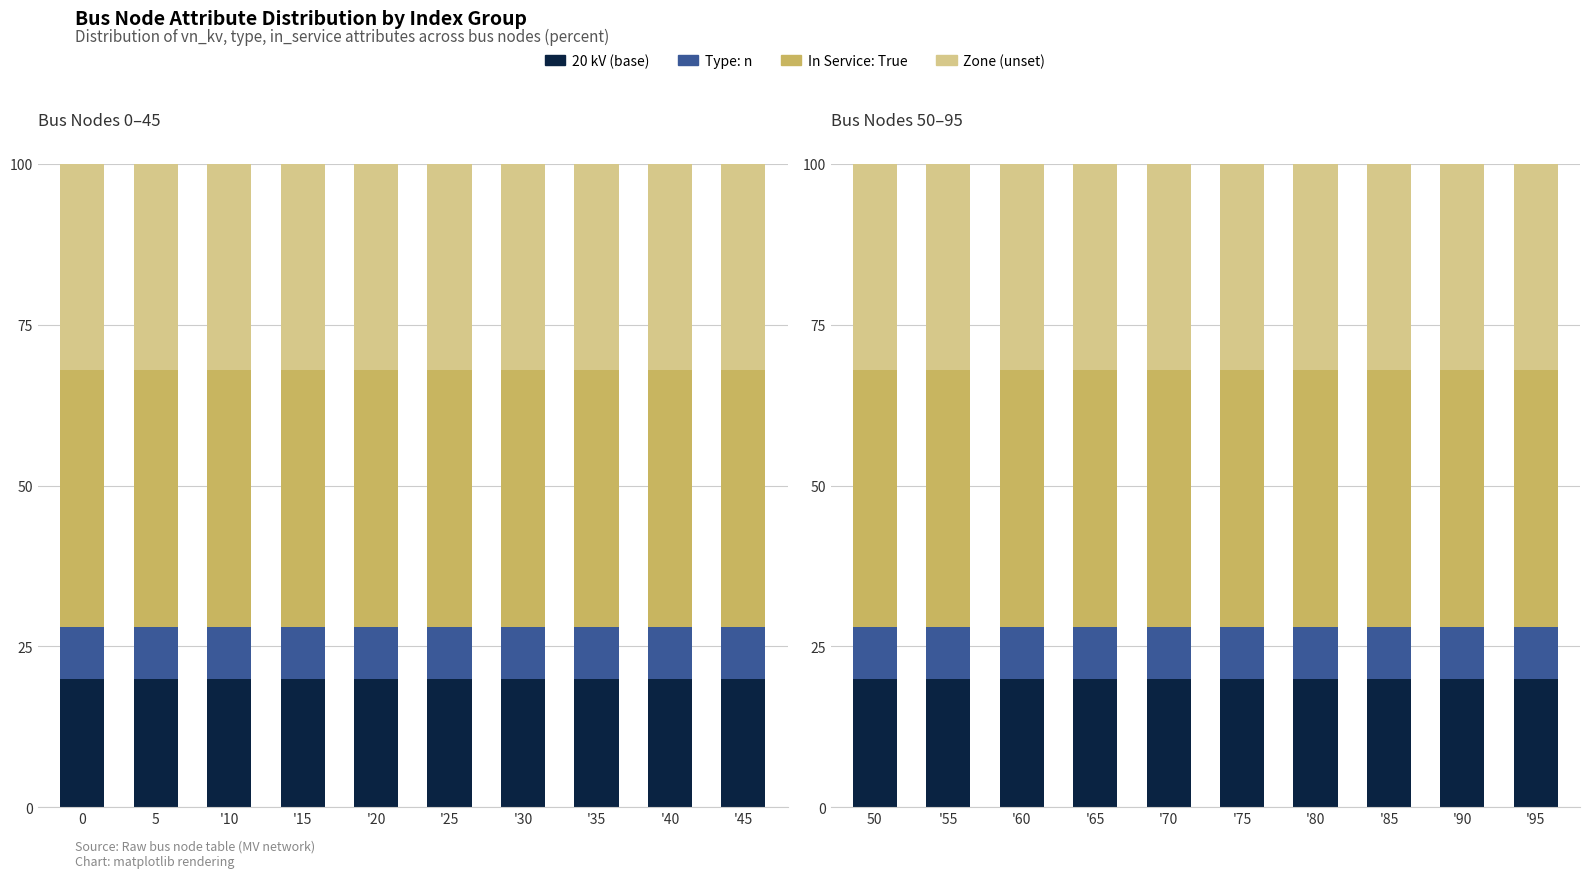

Between '70 and '65, which is larger?

'70